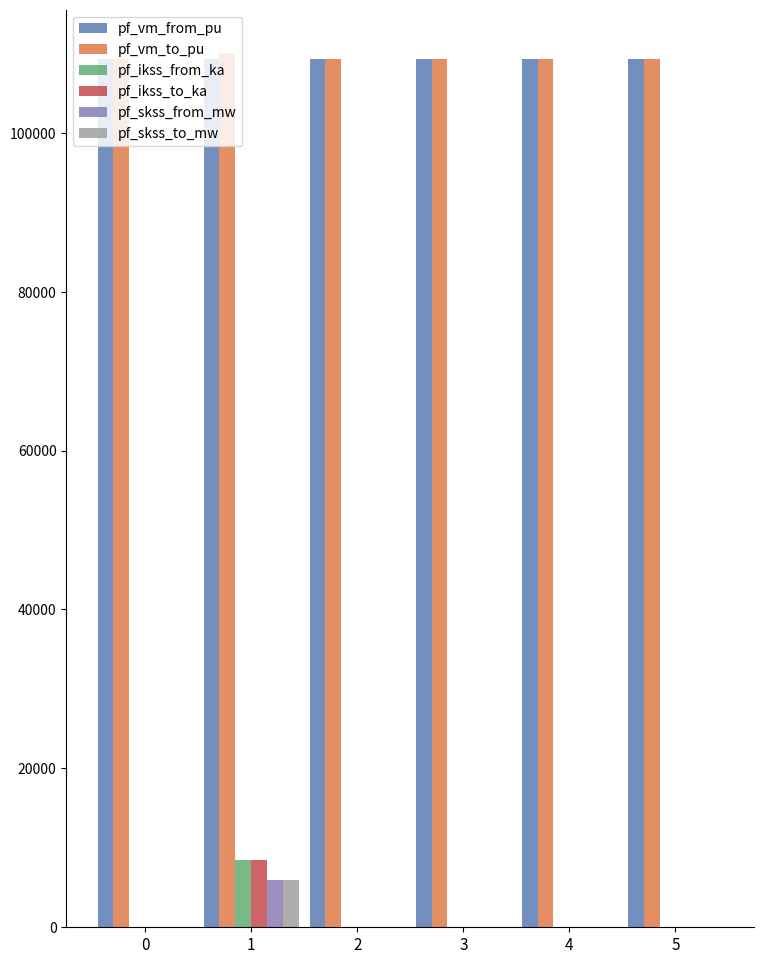

The pf_vm_from_pu series shows 109269.3 at 4. True or false?

True